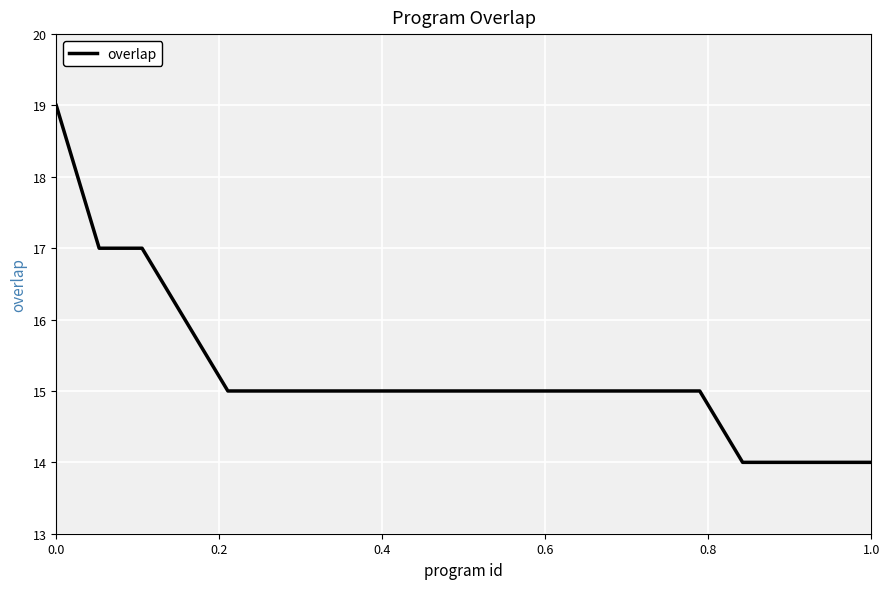

What is the greatest value displayed?

19